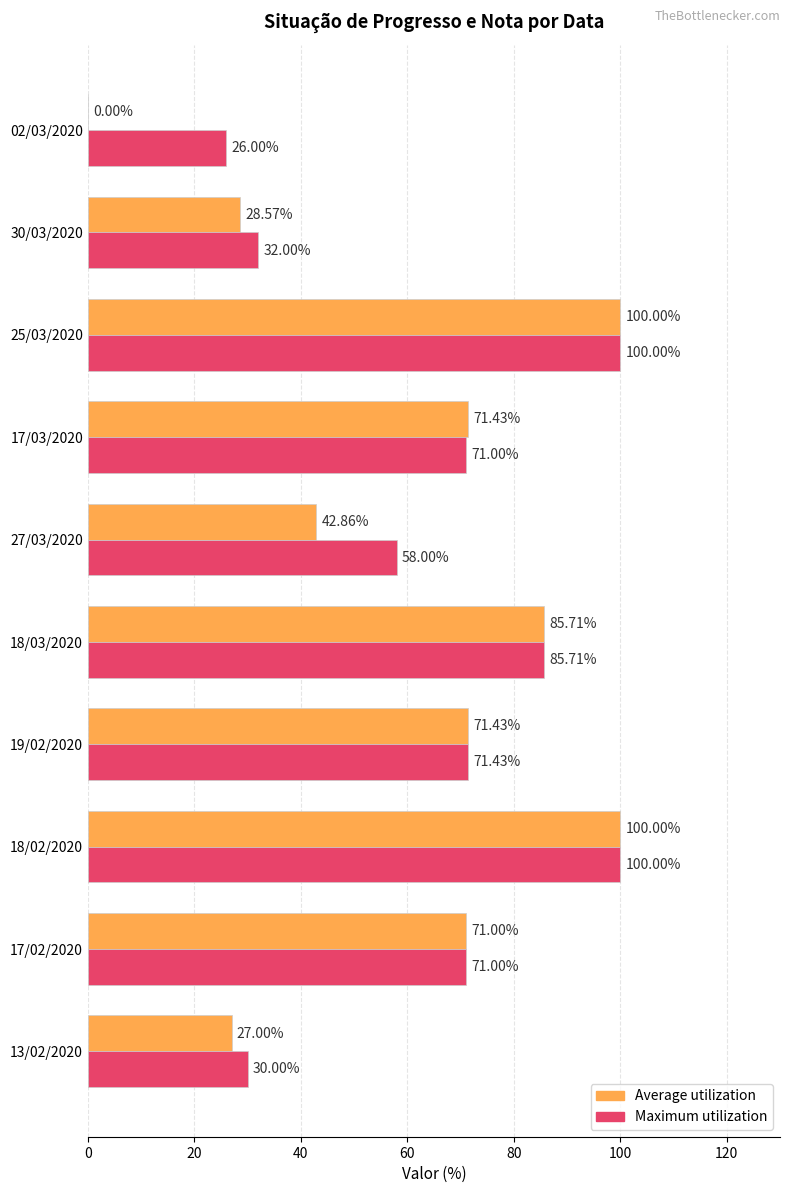

What is the maximum value shown in the chart?

100.0